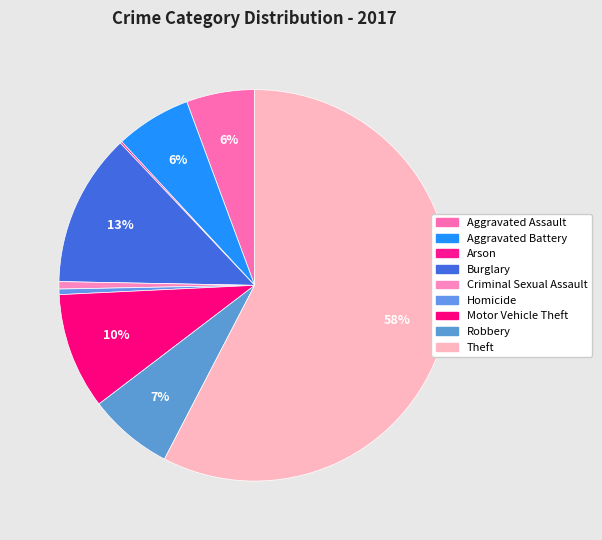

To the nearest percent, what portion does Aggravated Assault represent?

6%